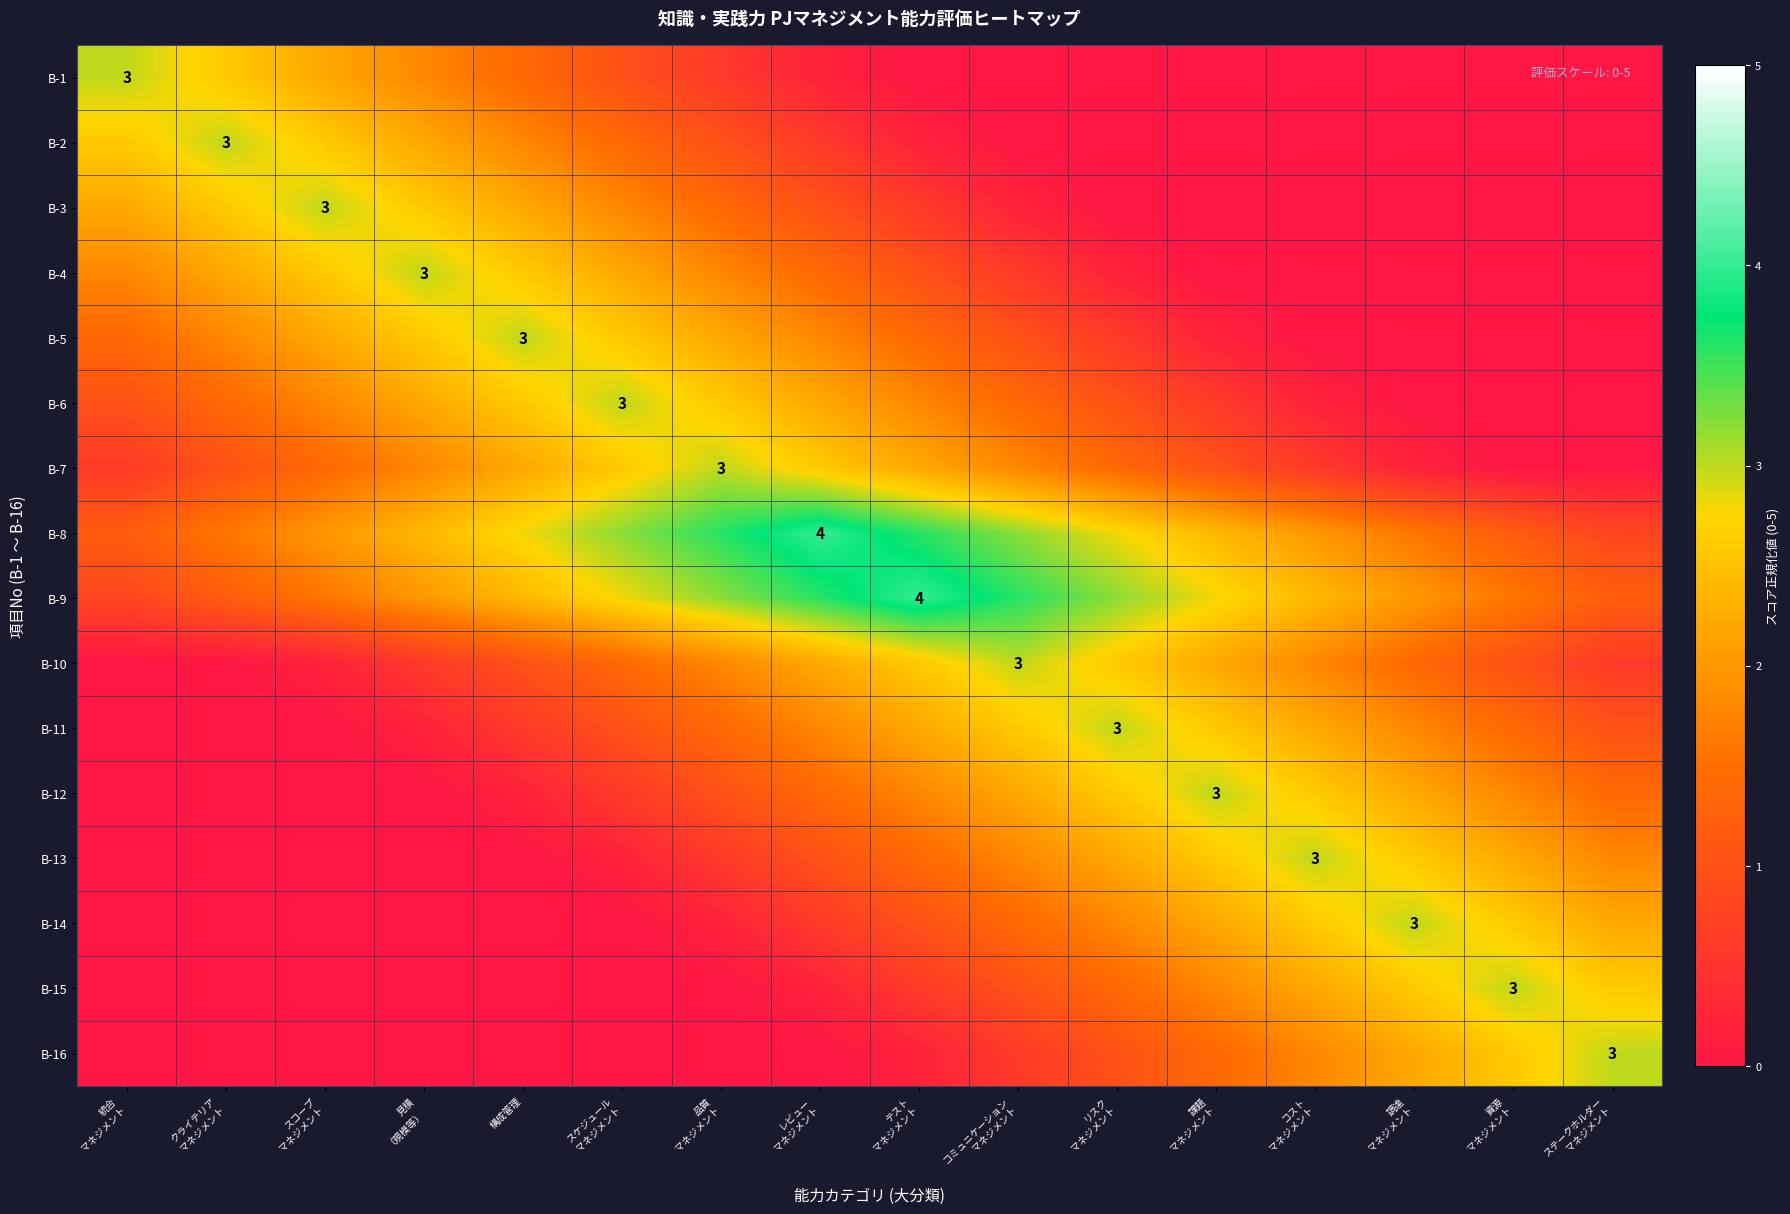

What is the total value across all series at 構成管理?

4.6